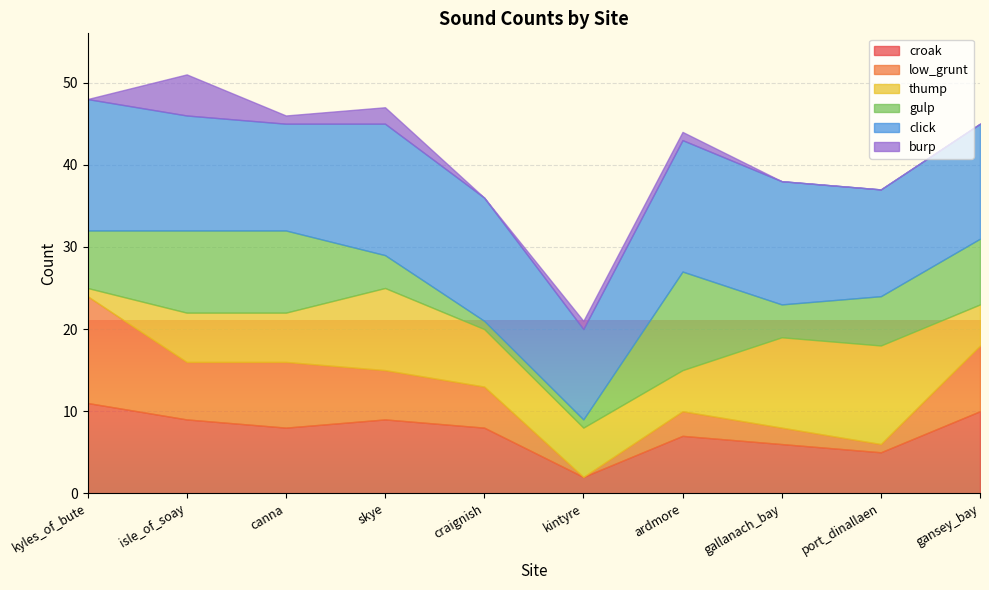

At which label is gulp closest to 6?

port_dinallaen